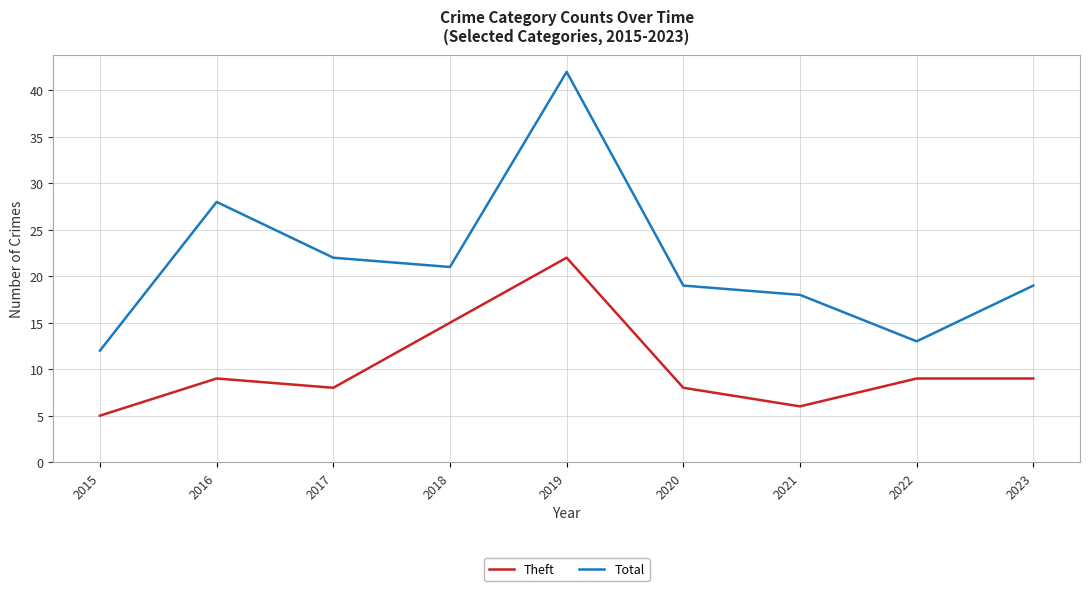

Which series has the largest range (max minus min)?

Total